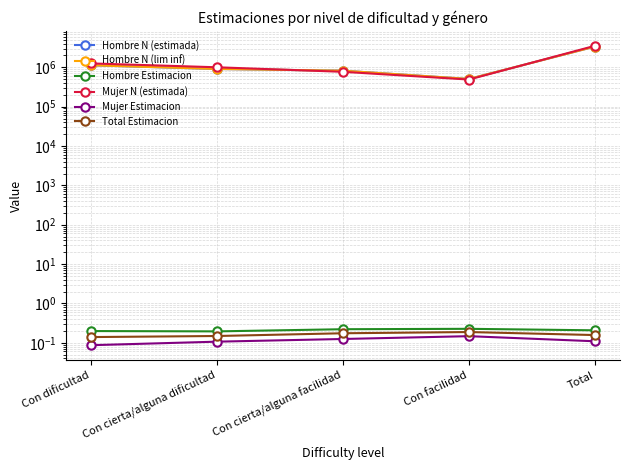

Which label corresponds to the smallest value in the chart?

Con dificultad